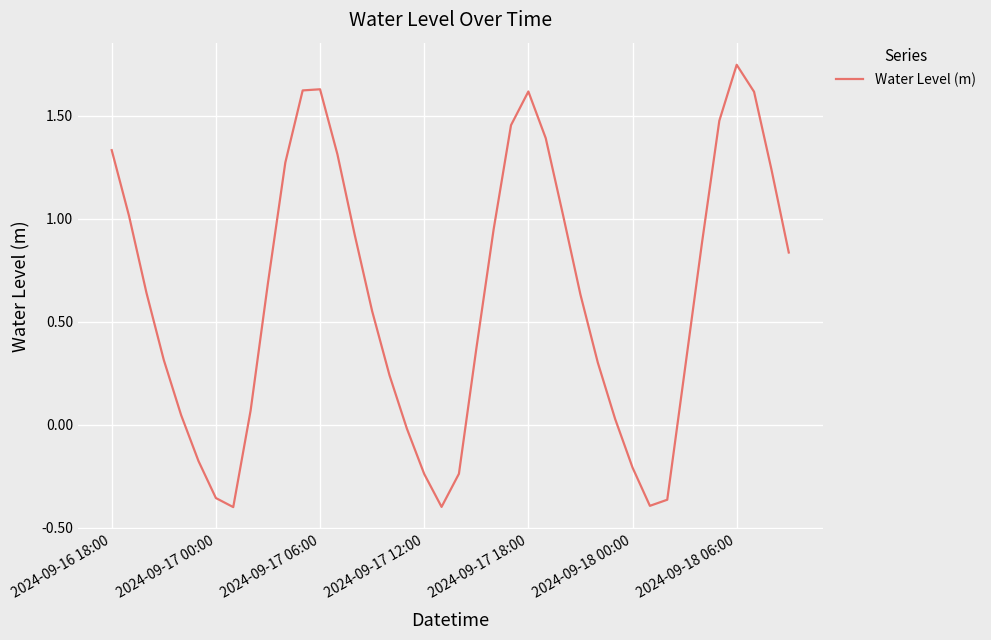

How many lines are shown in the chart?

1